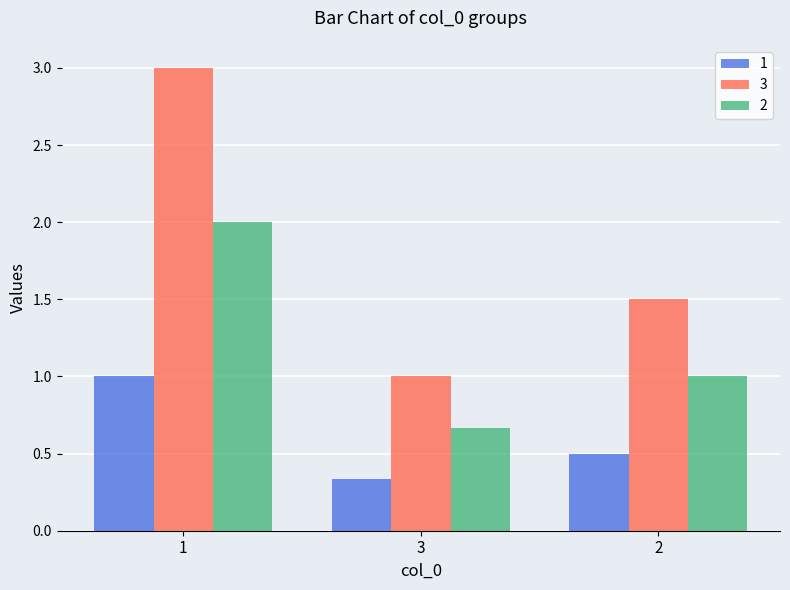

True or false: 2 has a value of 0.6 at 2.

False